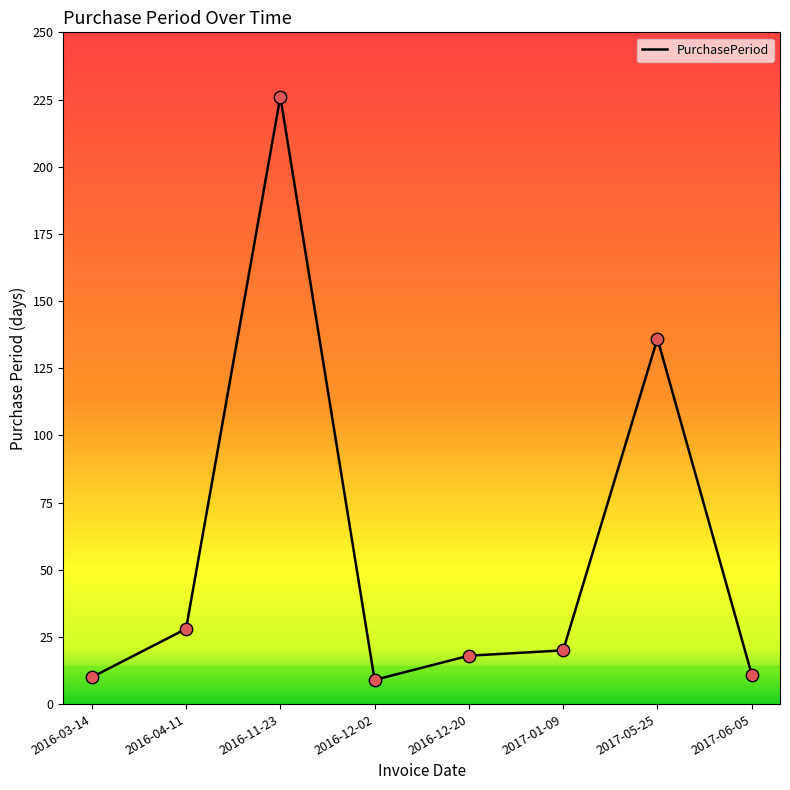

Between 2017-01-09 and 2017-05-25, which is larger?

2017-05-25